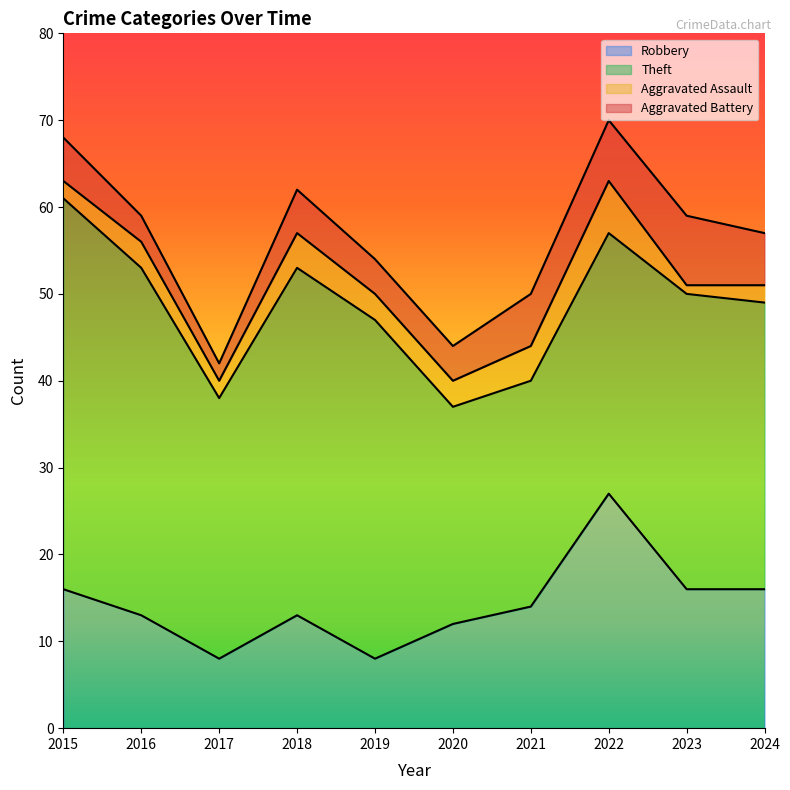

Which series has the largest total across all categories?

Theft